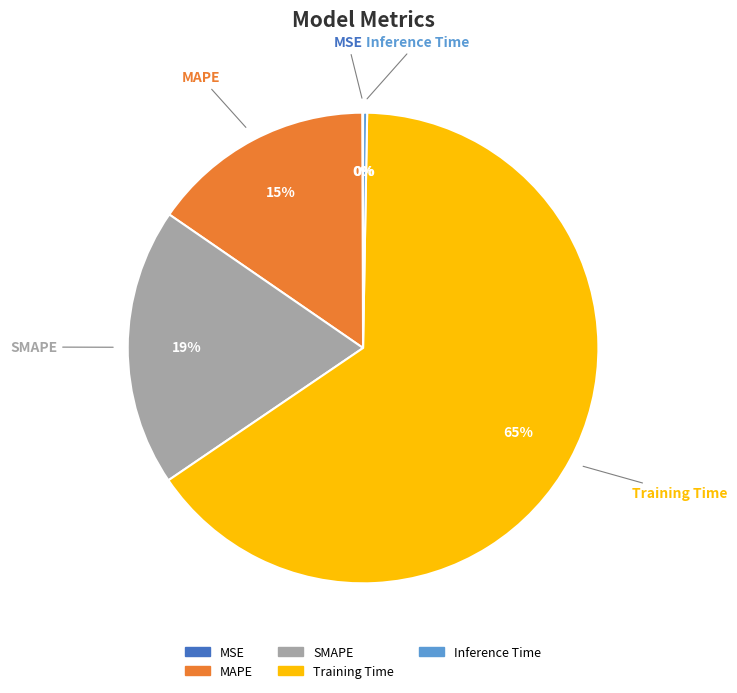

To the nearest percent, what is the difference between the SMAPE and MAPE slice percentages?

4%